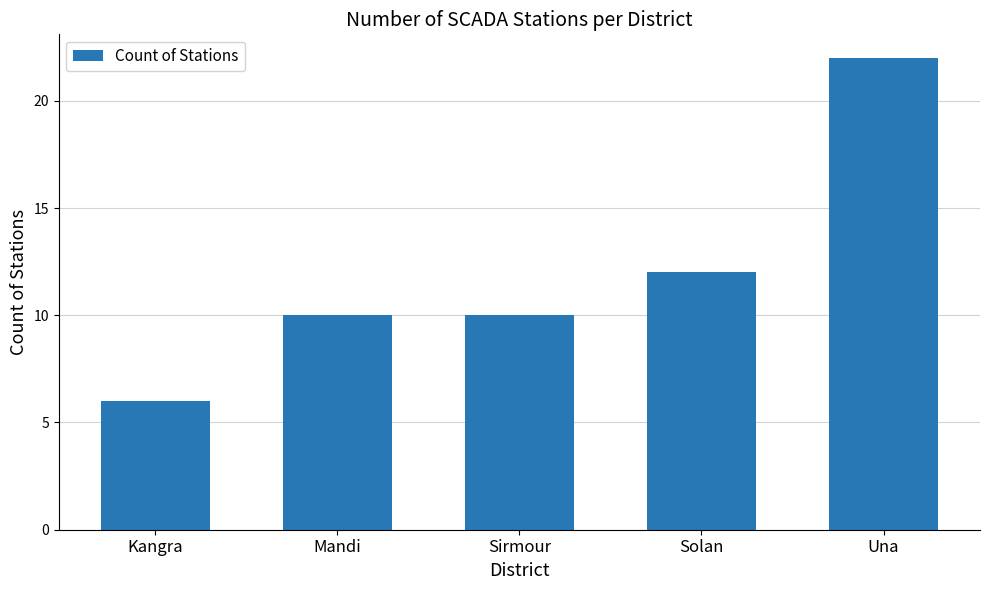

Does the chart contain any negative values?

No